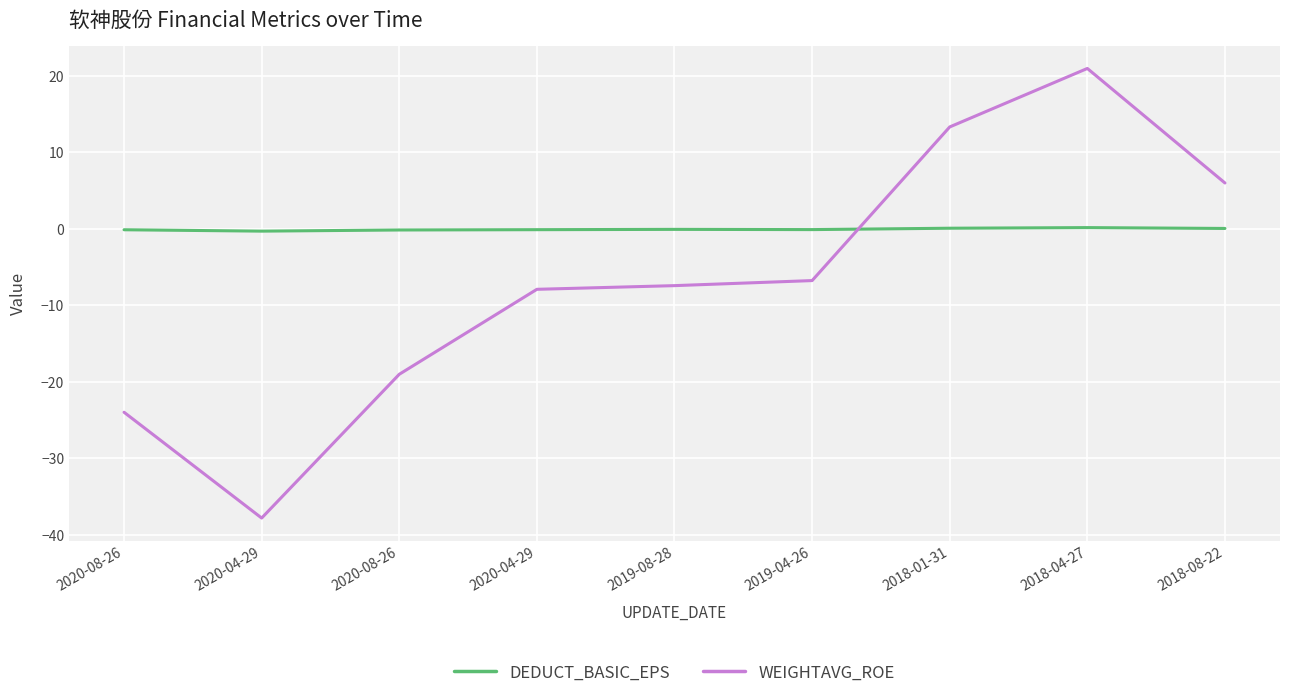

At how many categories does at least one series exceed -17?

9